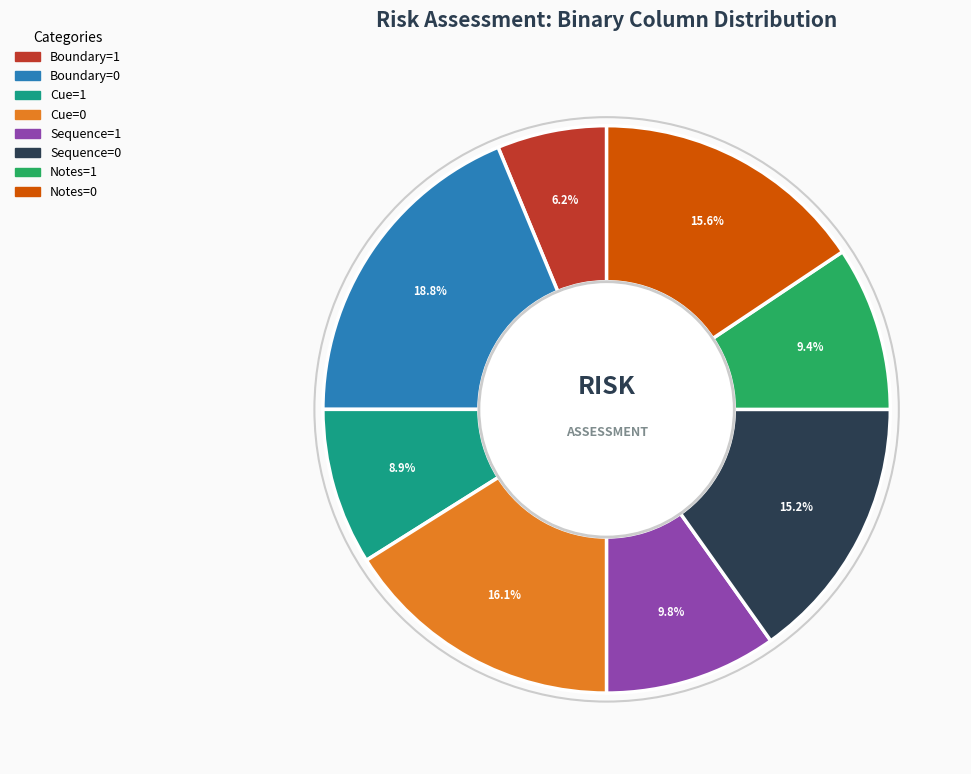

Is there any slice that represents more than half of the pie?

No